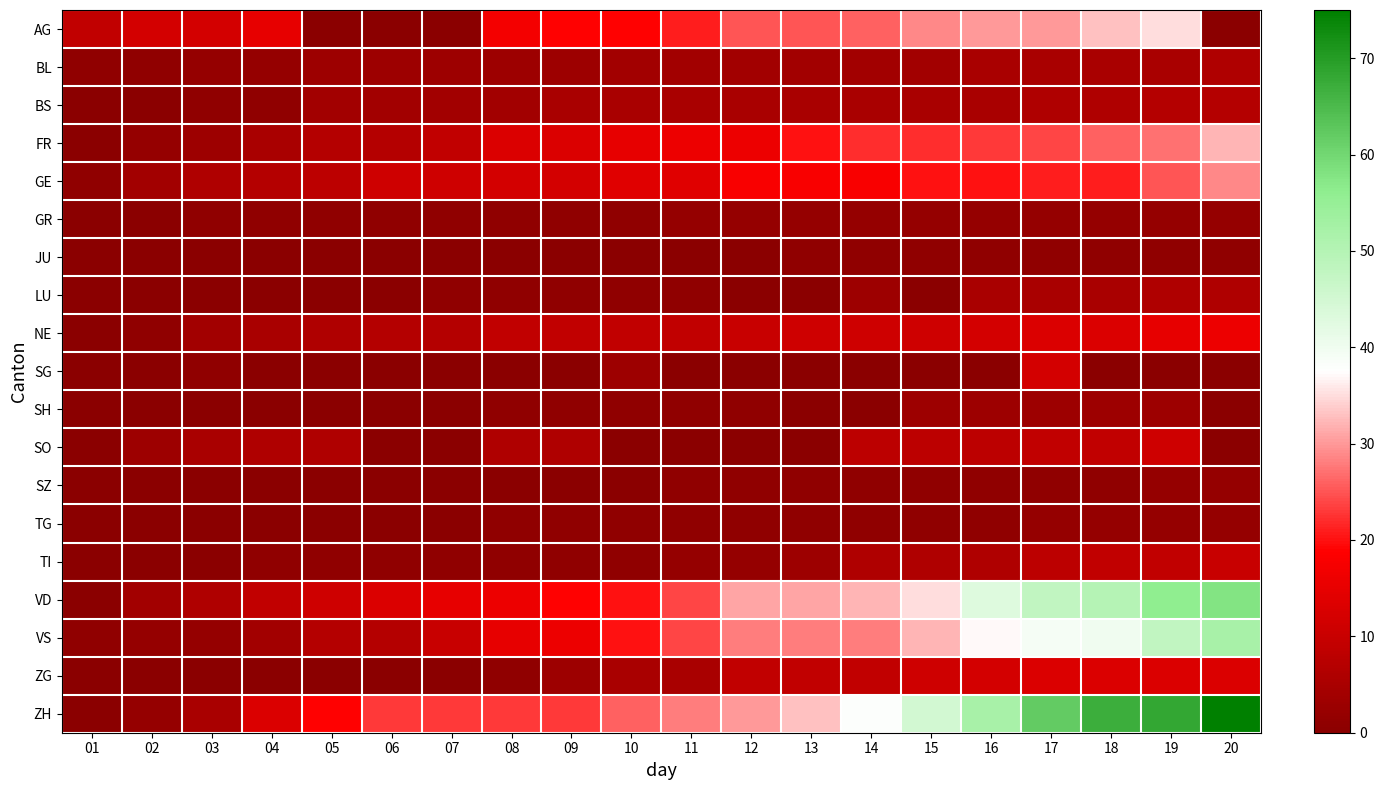

Reading left to right, extract all data points from this chart.

AG: 01=9	02=12	03=12	04=15	05=0	06=0	07=0	08=17	09=19	10=19	11=21	12=25	13=25	14=26	15=29	16=30	17=30	18=33	19=35	20=0
BL: 01=1	02=1	03=2	04=2	05=3	06=3	07=3	08=3	09=3	10=4	11=4	12=4	13=4	14=4	15=4	16=5	17=5	18=5	19=5	20=6
BS: 01=0	02=0	03=1	04=1	05=4	06=4	07=4	08=4	09=5	10=5	11=5	12=5	13=5	14=5	15=5	16=5	17=6	18=6	19=7	20=7
FR: 01=0	02=2	03=3	04=5	05=7	06=7	07=9	08=13	09=13	10=15	11=16	12=16	13=20	14=22	15=22	16=23	17=24	18=26	19=27	20=32
GE: 01=1	02=4	03=6	04=7	05=8	06=11	07=11	08=12	09=12	10=14	11=14	12=18	13=18	14=18	15=20	16=20	17=21	18=21	19=25	20=29
GR: 01=0	02=0	03=1	04=1	05=1	06=1	07=1	08=1	09=1	10=1	11=2	12=2	13=2	14=2	15=2	16=2	17=2	18=2	19=2	20=2
JU: 01=0	02=0	03=0	04=0	05=0	06=0	07=0	08=0	09=0	10=0	11=0	12=0	13=1	14=1	15=1	16=1	17=1	18=1	19=1	20=1
LU: 01=0	02=0	03=0	04=0	05=0	06=0	07=1	08=1	09=1	10=1	11=1	12=0	13=0	14=3	15=0	16=5	17=5	18=5	19=6	20=6
NE: 01=0	02=1	03=4	04=5	05=6	06=7	07=7	08=9	09=9	10=9	11=9	12=10	13=11	14=11	15=11	16=12	17=13	18=13	19=15	20=16
SG: 01=0	02=0	03=1	04=0	05=0	06=0	07=0	08=0	09=0	10=3	11=0	12=0	13=0	14=0	15=0	16=0	17=12	18=0	19=0	20=0
SH: 01=0	02=0	03=0	04=0	05=0	06=0	07=0	08=1	09=1	10=1	11=1	12=1	13=0	14=0	15=3	16=3	17=3	18=3	19=3	20=0
SO: 01=0	02=3	03=5	04=6	05=6	06=0	07=0	08=6	09=6	10=0	11=0	12=0	13=0	14=8	15=8	16=8	17=9	18=9	19=11	20=0
SZ: 01=0	02=0	03=0	04=0	05=0	06=0	07=0	08=0	09=0	10=0	11=1	12=1	13=1	14=1	15=1	16=1	17=1	18=1	19=2	20=2
TG: 01=0	02=0	03=0	04=0	05=0	06=0	07=0	08=1	09=1	10=1	11=1	12=1	13=1	14=1	15=1	16=1	17=2	18=2	19=2	20=2
TI: 01=0	02=0	03=0	04=1	05=1	06=1	07=1	08=1	09=1	10=1	11=2	12=2	13=3	14=6	15=6	16=6	17=8	18=9	19=9	20=10
VD: 01=0	02=4	03=6	04=9	05=11	06=13	07=15	08=16	09=19	10=20	11=24	12=31	13=31	14=32	15=35	16=43	17=48	18=50	19=56	20=58
VS: 01=1	02=2	03=2	04=4	05=7	06=7	07=10	08=15	09=16	10=20	11=24	12=28	13=28	14=28	15=32	16=37	17=39	18=40	19=48	20=52
ZG: 01=0	02=0	03=0	04=0	05=0	06=0	07=0	08=1	09=3	10=5	11=5	12=9	13=9	14=9	15=11	16=12	17=13	18=13	19=13	20=13
ZH: 01=0	02=2	03=5	04=13	05=19	06=23	07=23	08=23	09=23	10=26	11=28	12=30	13=33	14=38	15=45	16=52	17=62	18=67	19=68	20=75